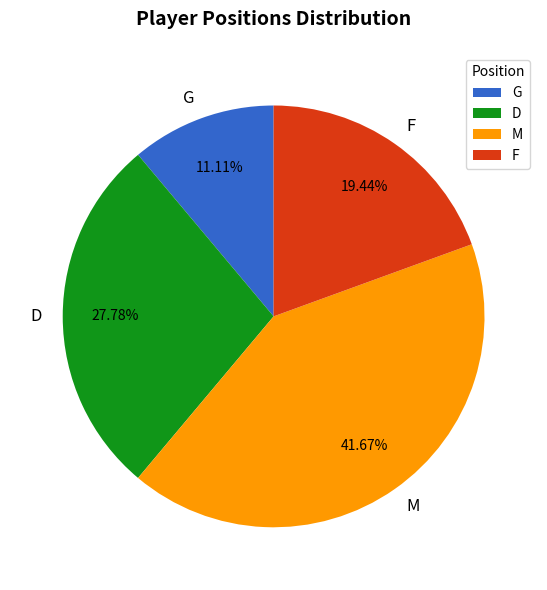

Which category has the smallest portion of the pie?

G